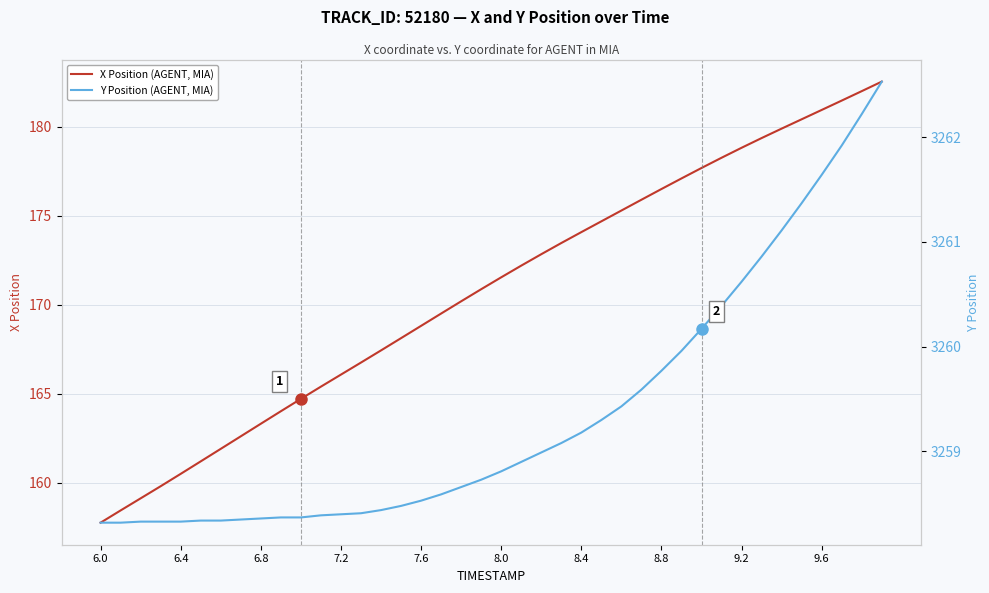

List the series in order of their overall mean, lowest first.

X Position (AGENT, MIA), Y Position (AGENT, MIA)